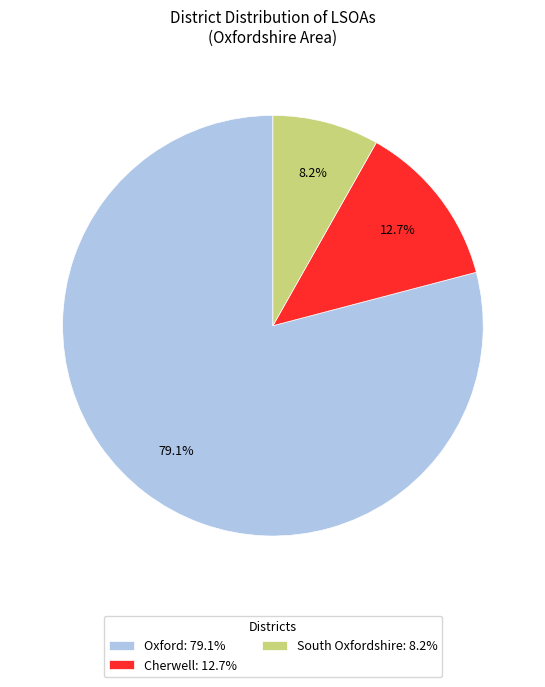

What percentage is NOT represented by Oxford?

20.9%